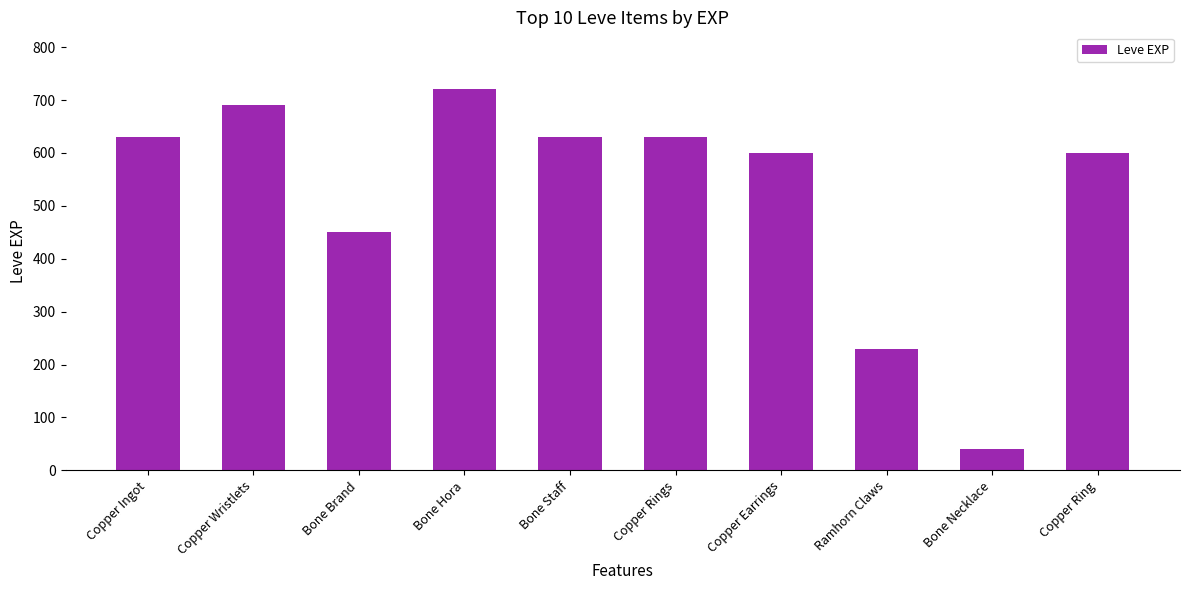

Reading left to right, transcribe all the data shown in this chart.

630	690	450	720	630	630	600	230	40	600